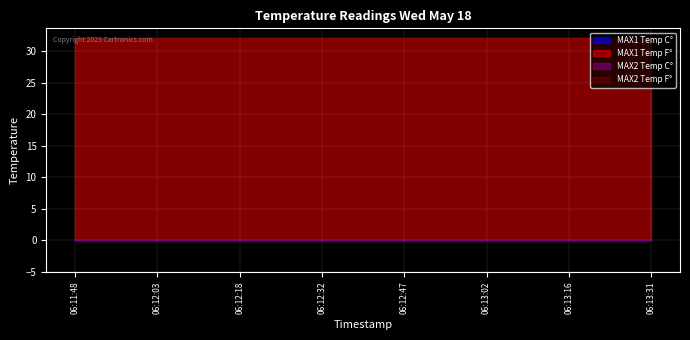

List the labels in order of MAX2 Temp C° value, largest first.

06:11:48, 06:12:03, 06:12:18, 06:12:32, 06:12:47, 06:13:02, 06:13:16, 06:13:31